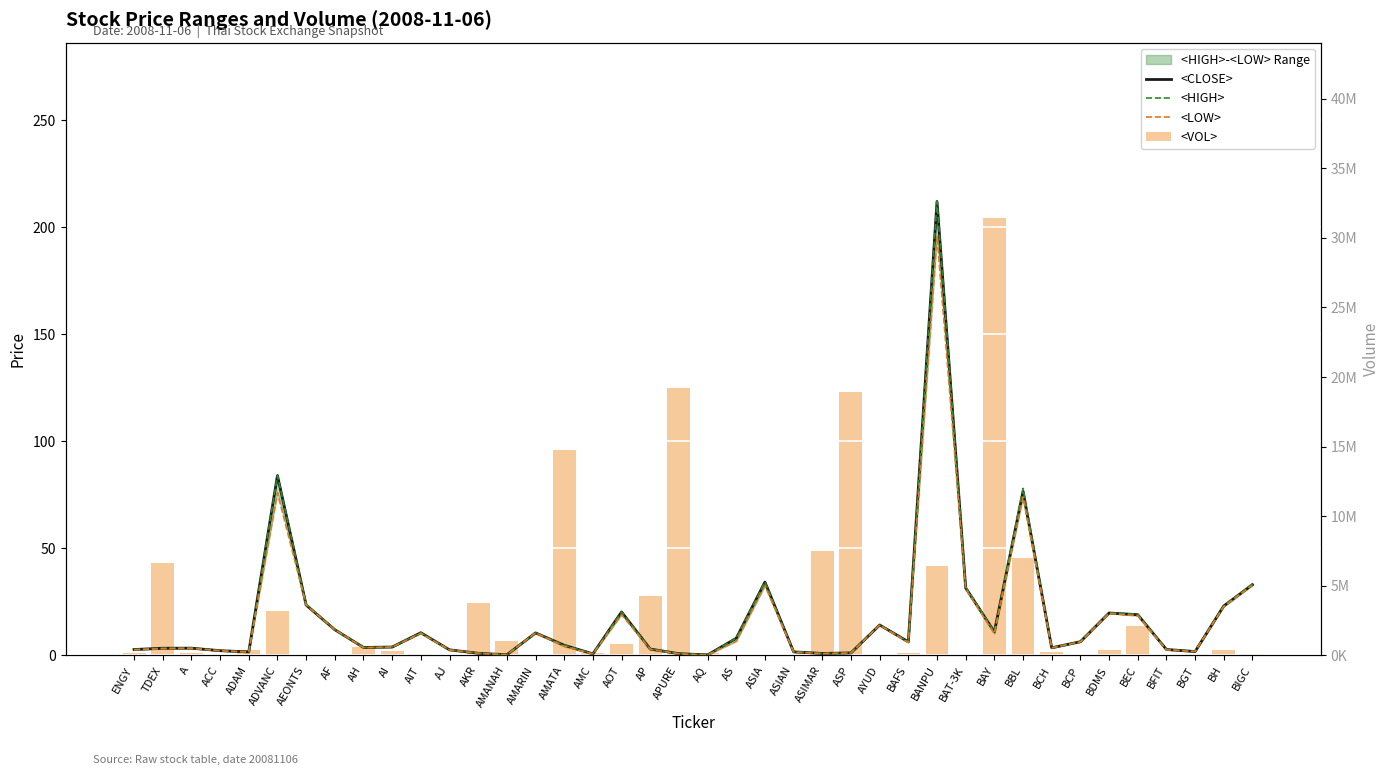

How many data points in <VOL> are less than 222300?

20